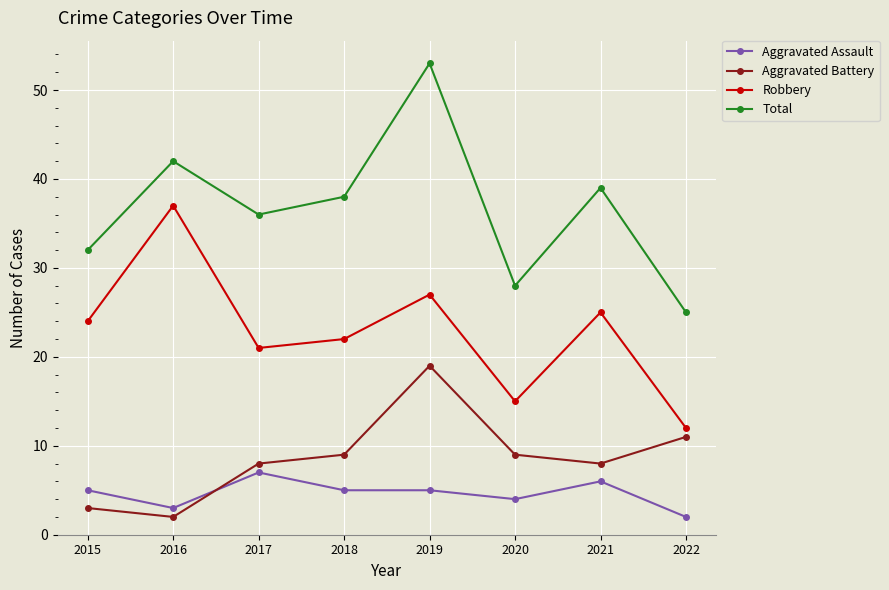

Is it true that Robbery equals 21 at 2017?

True